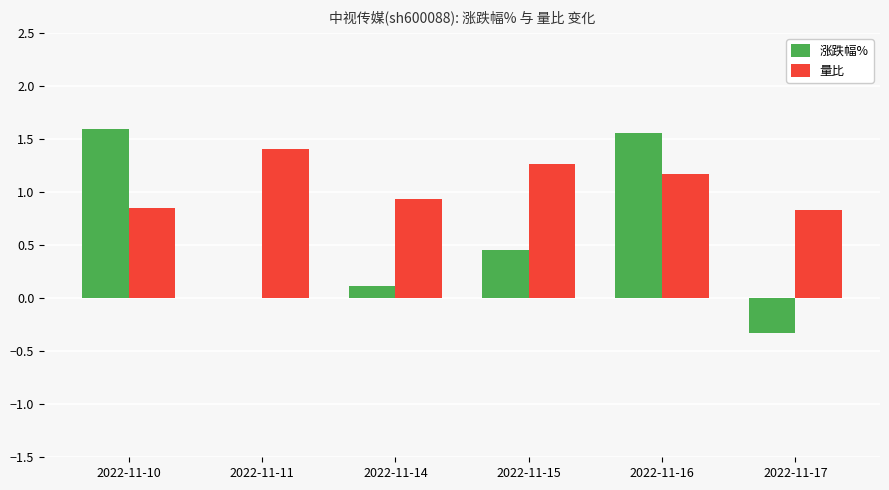

What is the sum of all 涨跌幅% values?

3.4